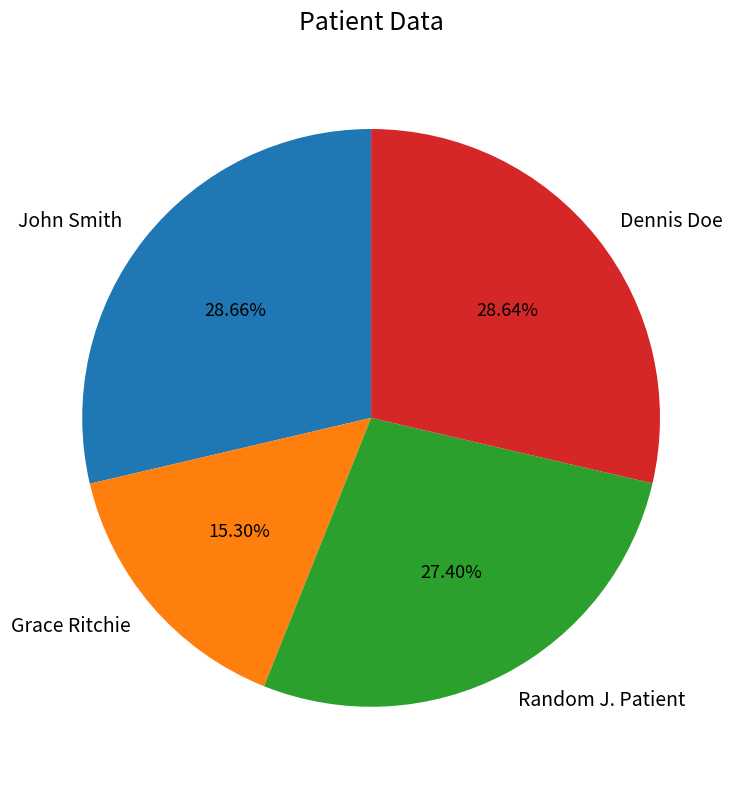

Is it true that Dennis Doe is 29% of the pie?

True